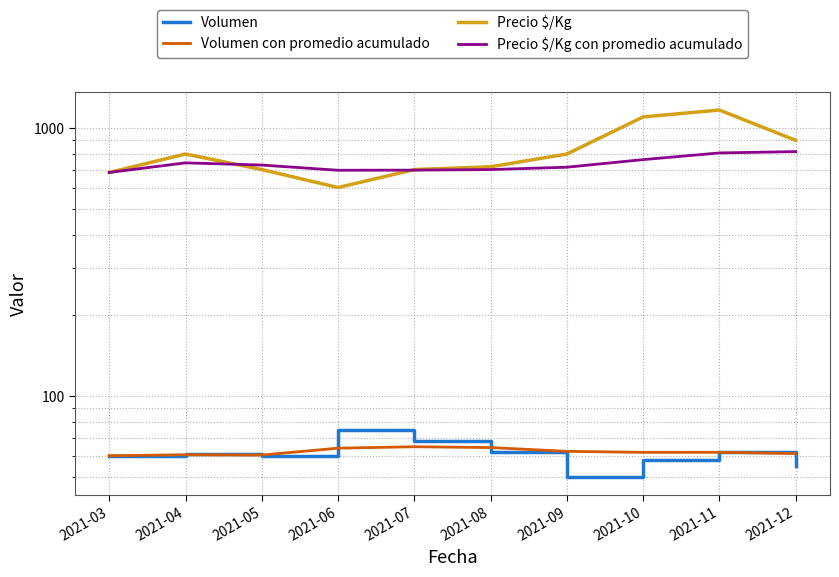

Reading left to right, list all the values displayed in this chart.

Volumen: 60.0	61.0	60.0	75.0	68.0	62.0	50.0	58.0	62.0	55.0
Volumen con promedio acumulado: 60.0	60.5	60.3	64.0	64.8	64.3	62.3	61.8	61.8	61.1
Precio $/Kg: 683.0	800.0	700.0	600.0	700.0	717.0	800.0	1100.0	1167.0	900.0
Precio $/Kg con promedio acumulado: 683.0	741.5	727.7	695.8	696.6	700.0	714.3	762.5	807.4	816.7